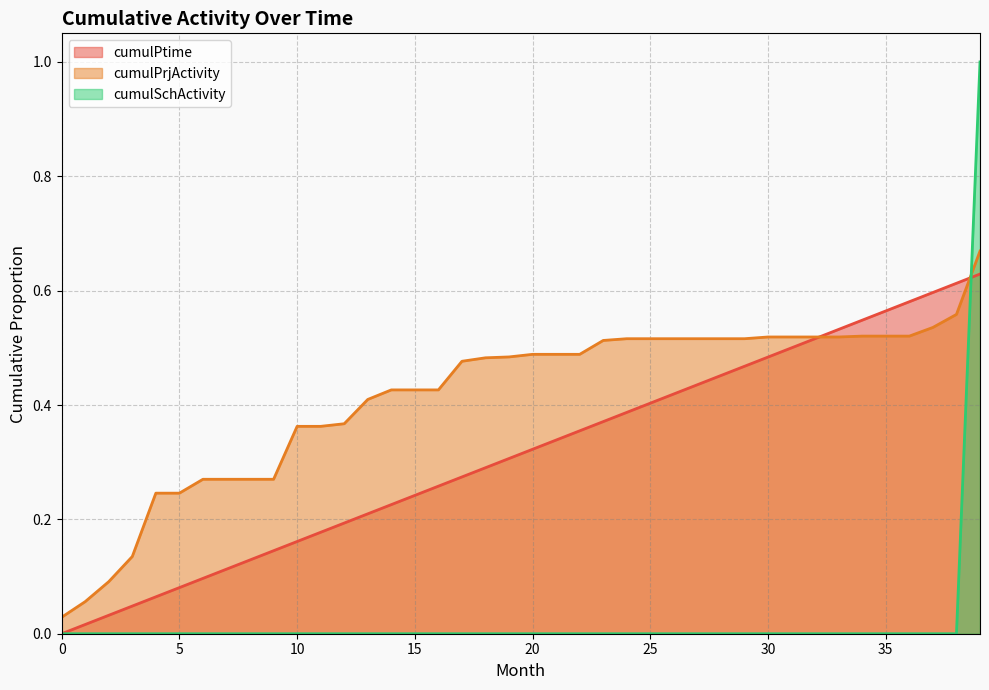

The value of cumulPtime at 10 is 0.2. True or false?

False